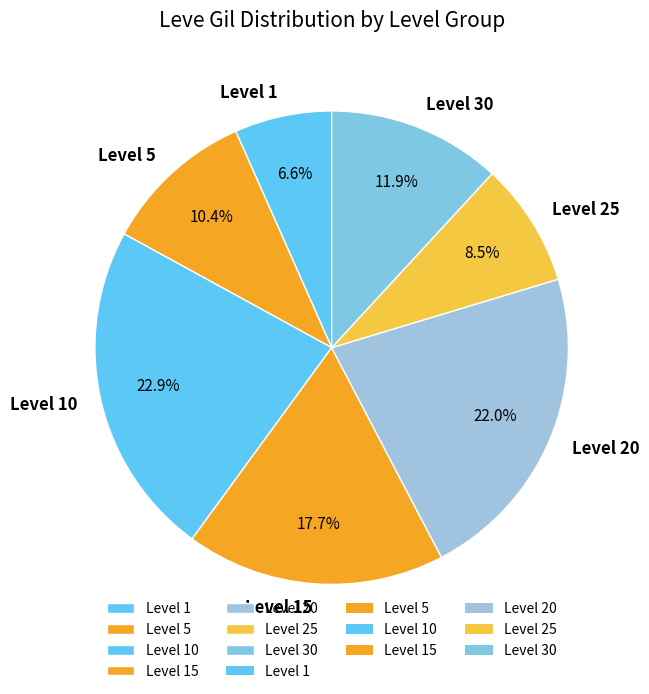

Rank the categories by value from lowest to highest.

Level 1, Level 25, Level 5, Level 30, Level 15, Level 20, Level 10